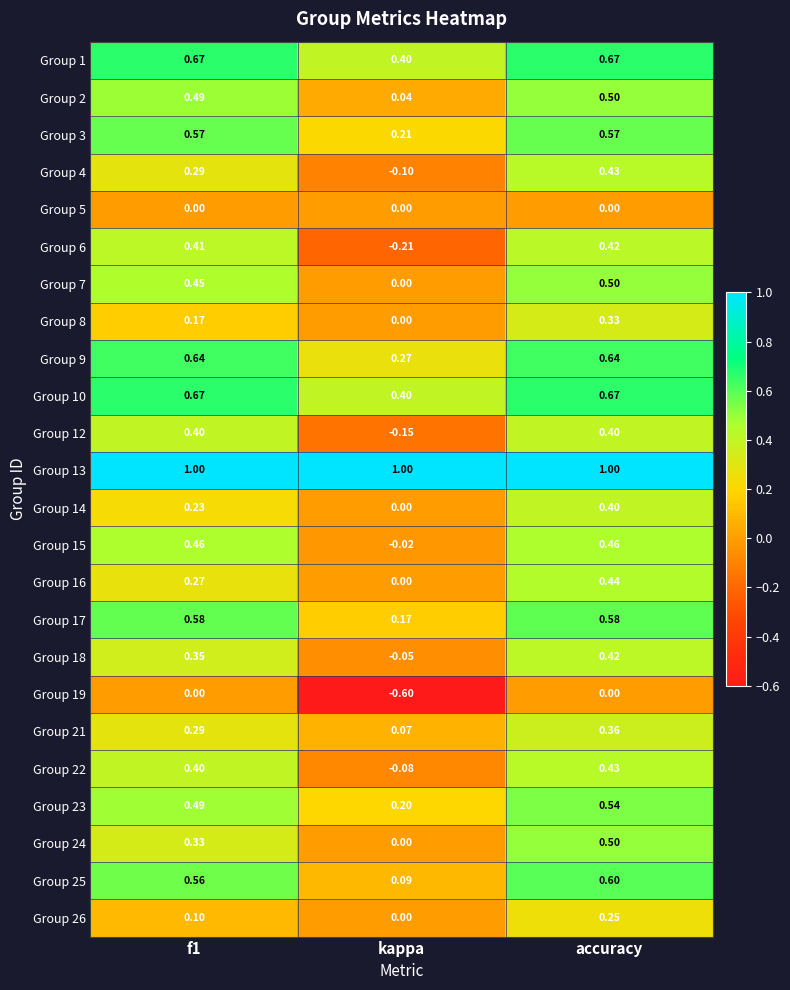

Is the value of Group 14 at accuracy greater than the value of Group 8 at f1?

Yes